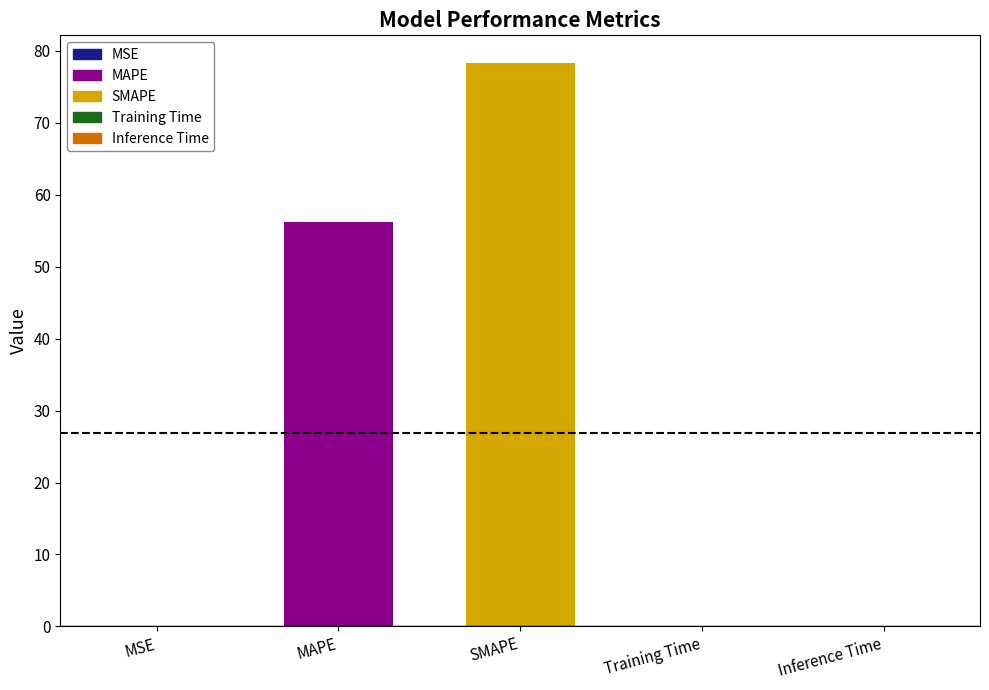

Is it true that the value at MSE is 0.0?

False